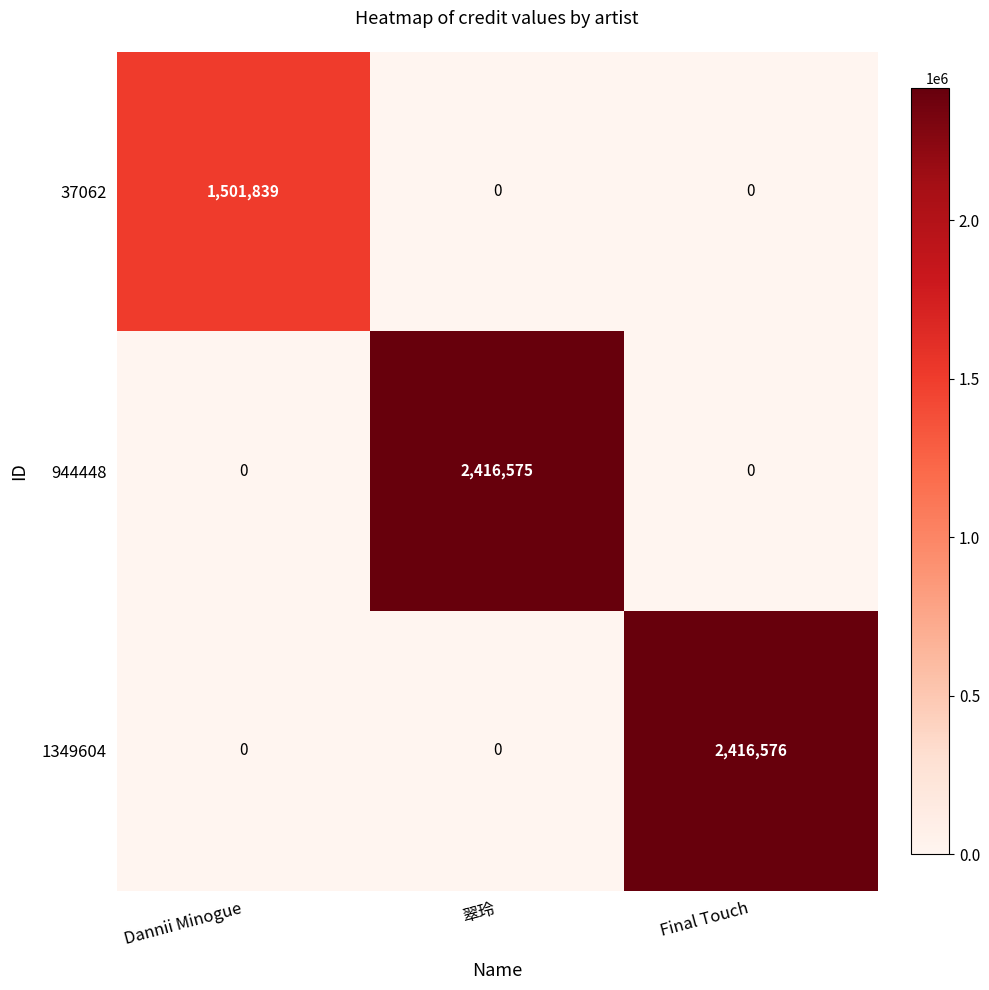

What is the sum of the 944448 values at Dannii Minogue and 翠玲?

2416575